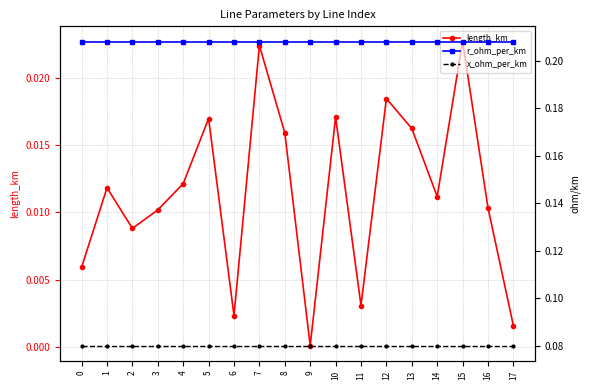

What is the sum of all r_ohm_per_km values?

3.7